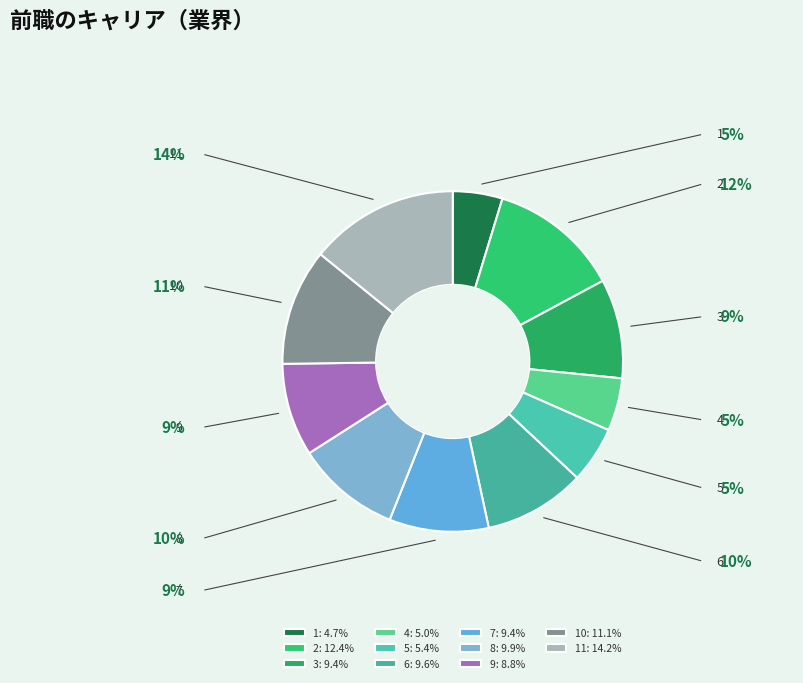

To the nearest percent, what is the difference between the 1 and 11 slice percentages?

9%